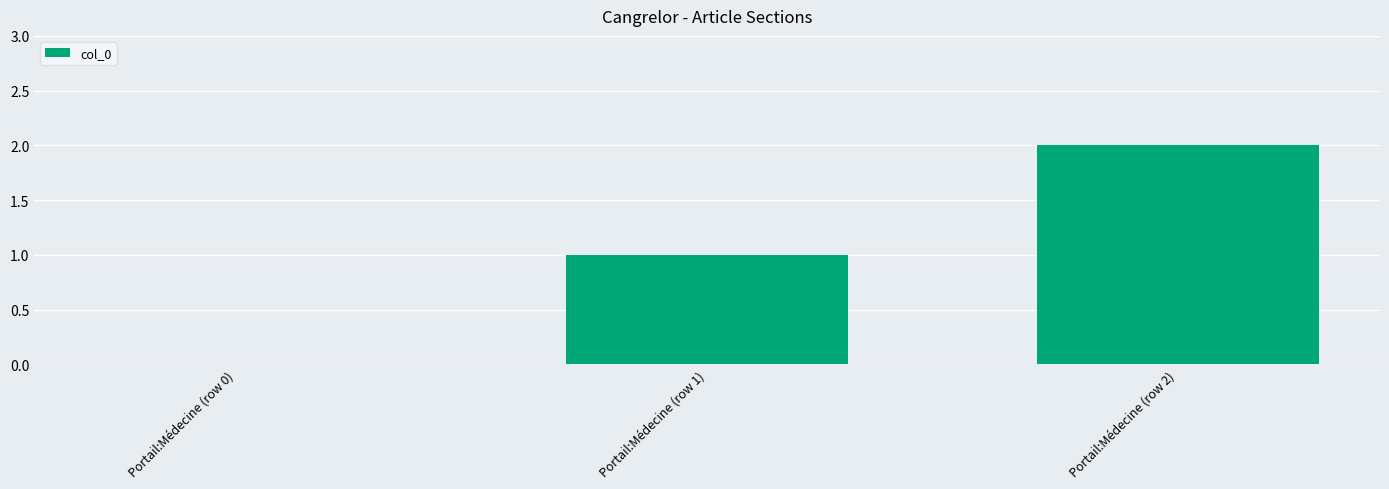

Where is the data nearest to the value 1?

Portail:Médecine (row 1)